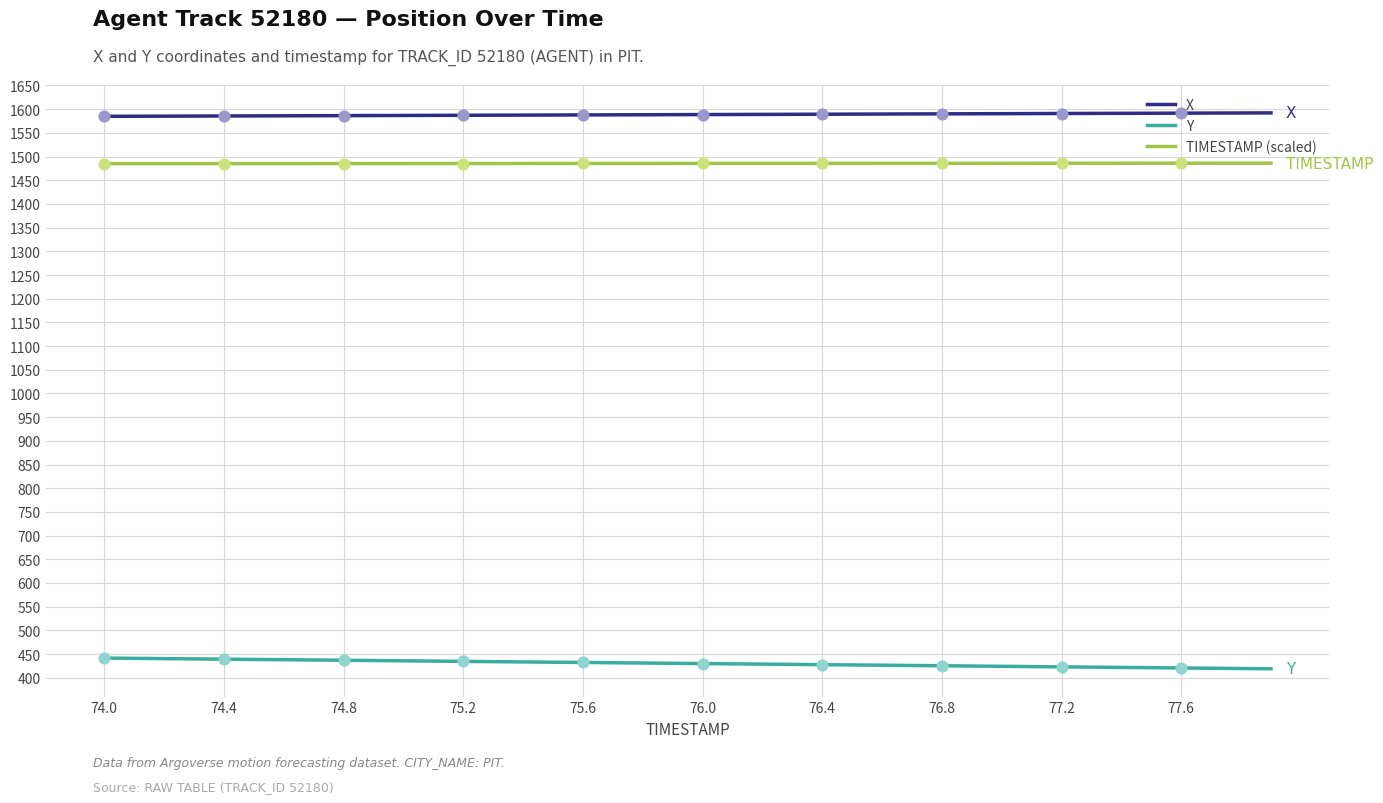

At how many categories does at least one series exceed 612?

40